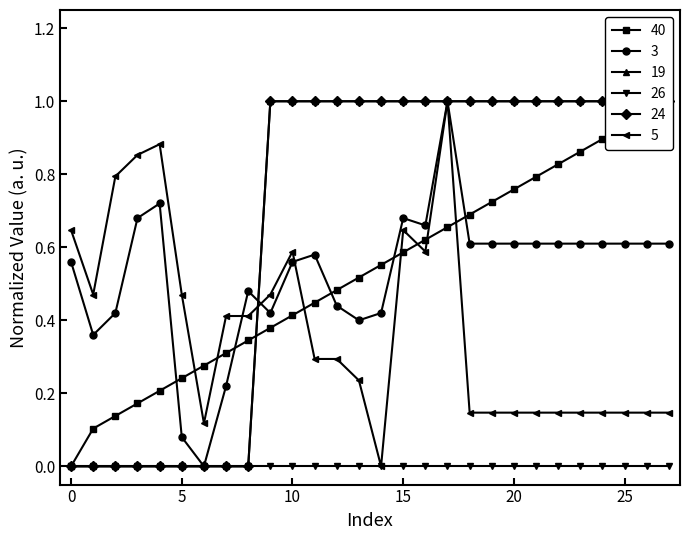

At how many categories does at least one series exceed 0?

28